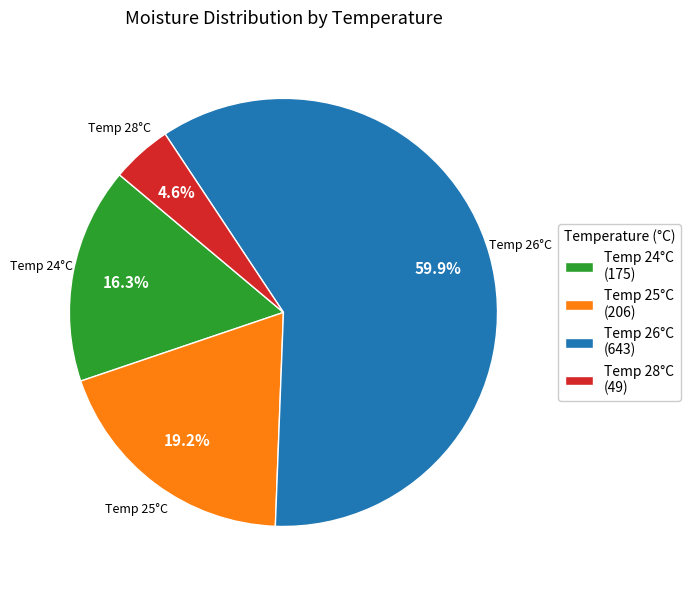

Does any single category account for the majority?

Yes